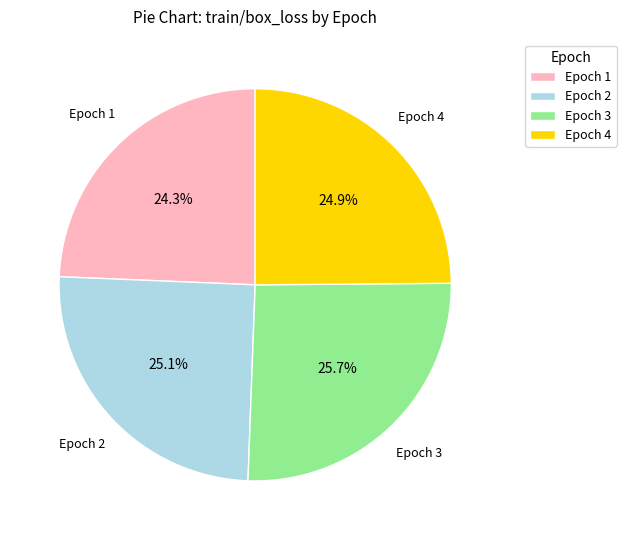

How much of the chart is everything except Epoch 1?

75.7%